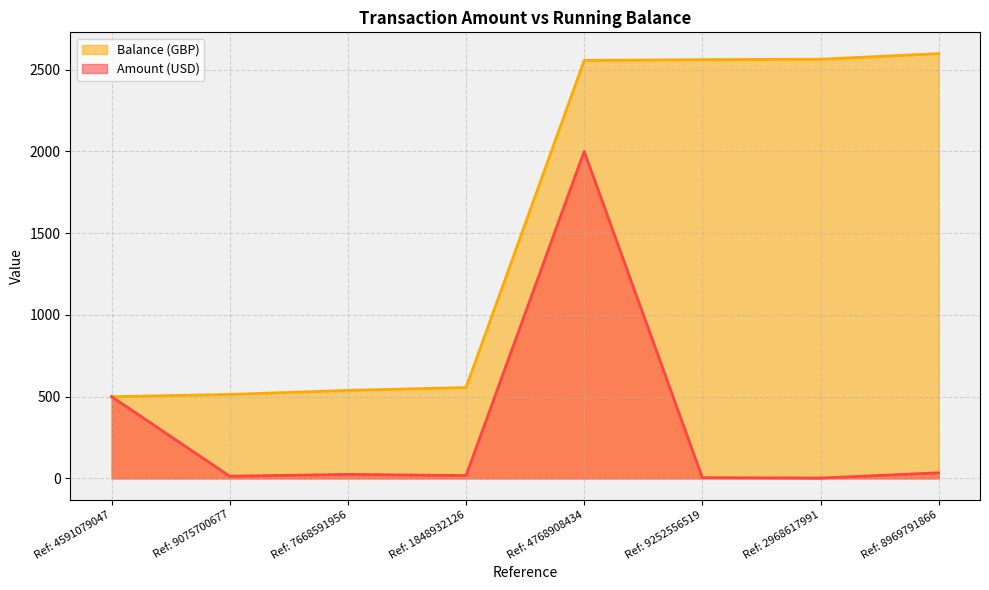

Which series has the largest total across all categories?

Balance (GBP)